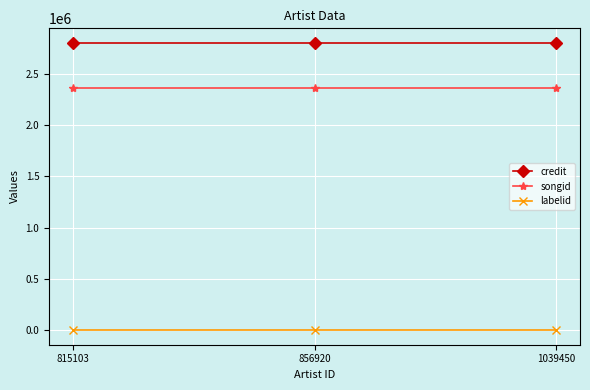

At how many categories does at least one series exceed 1879709?

3